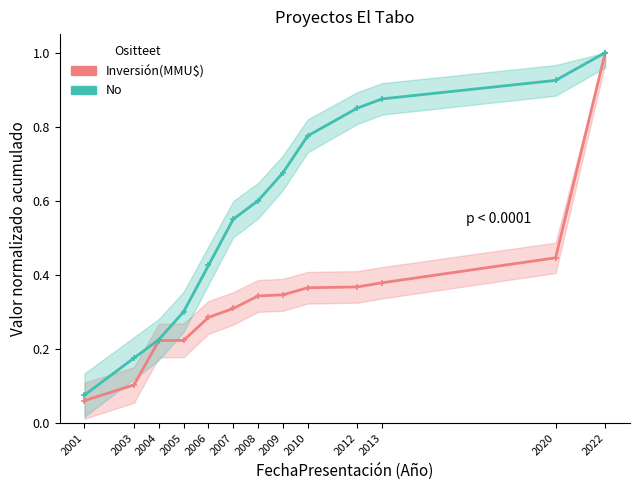

Reading left to right, list all the values displayed in this chart.

Inversión(MMU$): 2001=0.1	2003=0.1	2004=0.2	2005=0.2	2006=0.3	2007=0.3	2008=0.3	2009=0.3	2010=0.4	2012=0.4	2013=0.4	2020=0.4	2022=1.0
No: 2001=0.1	2003=0.2	2004=0.2	2005=0.3	2006=0.4	2007=0.6	2008=0.6	2009=0.7	2010=0.8	2012=0.8	2013=0.9	2020=0.9	2022=1.0